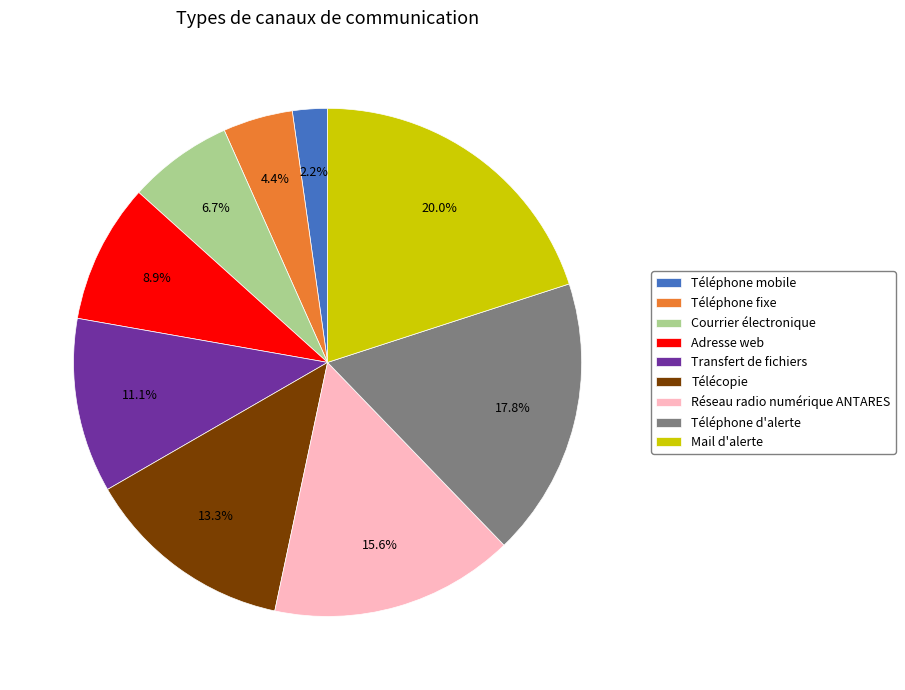

Combined, do Transfert de fichiers and Adresse web account for over 50%?

No